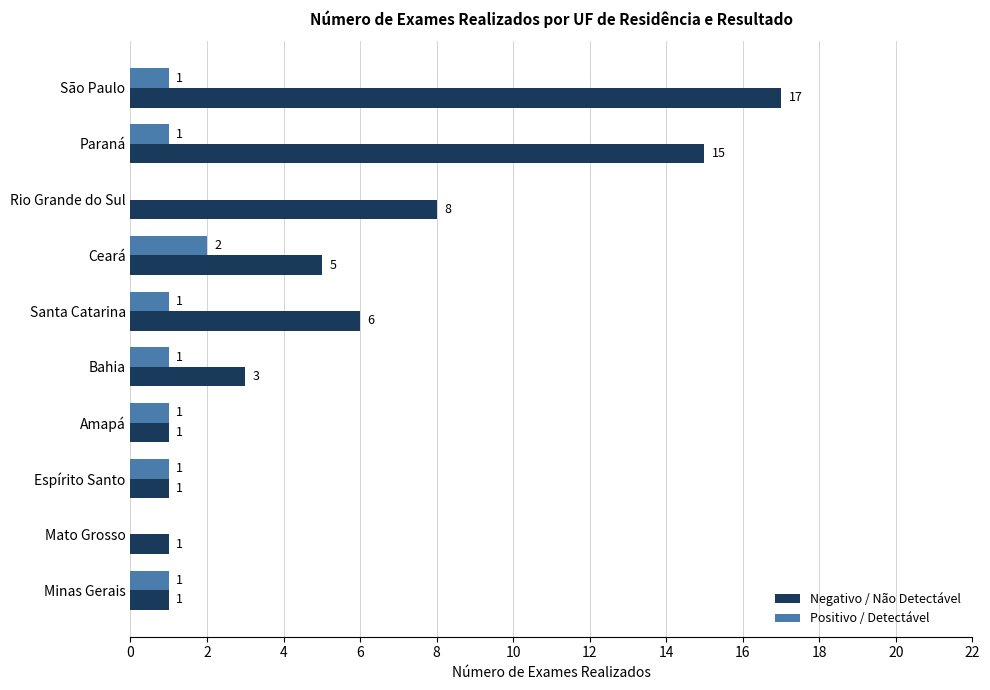

True or false: Positivo / Detectável has a value of 0 at Mato Grosso.

True